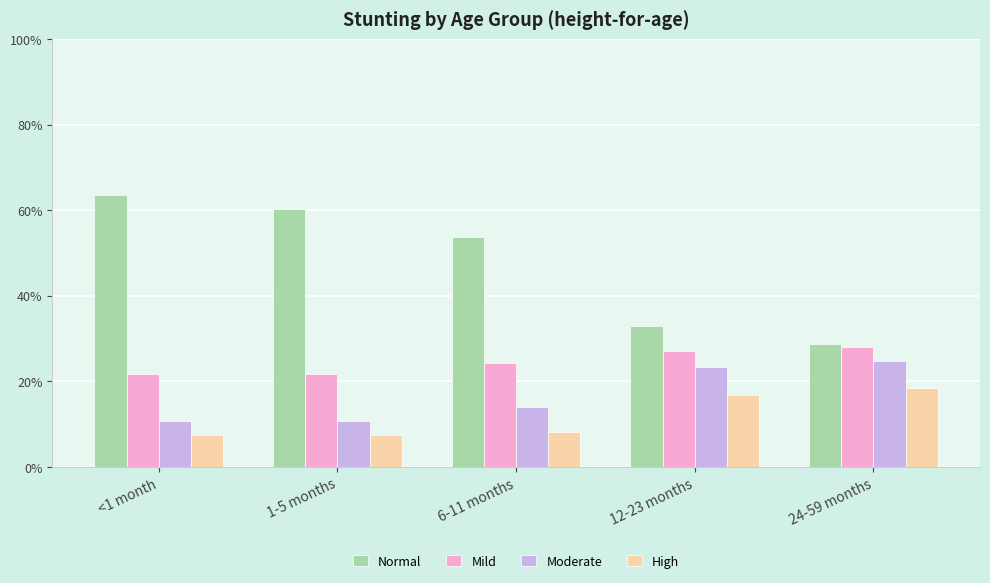

List the labels in order of Normal value, smallest first.

24-59 months, 12-23 months, 6-11 months, 1-5 months, <1 month